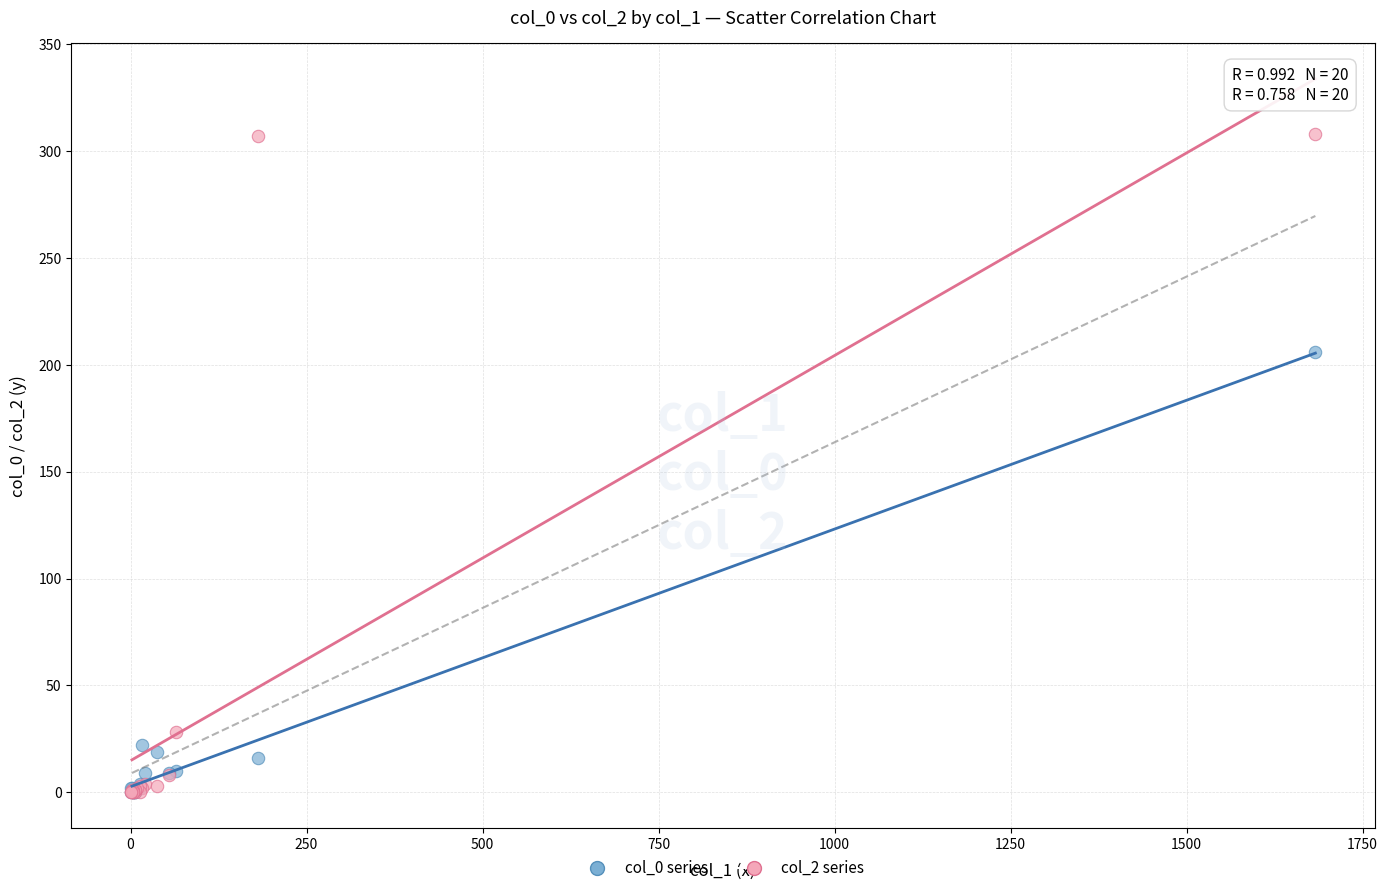

Across all series, what Y value is closest to 154?

206